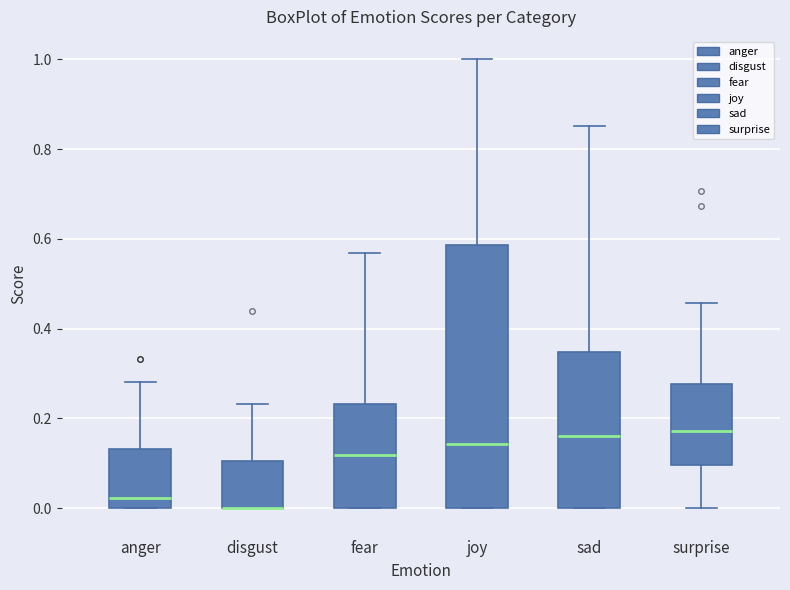

Where is the lower edge of the box for surprise on the y-axis? The values are not printed on the chart, so give them approximately, as read against the axis.

0.10